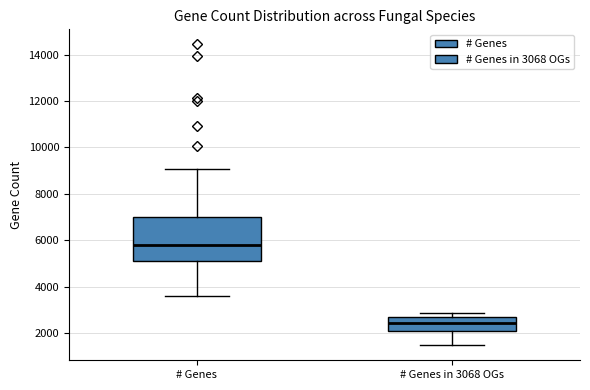

Where does the lower whisker of the box for # Genes in 3068 OGs end on the y-axis? The values are not printed on the chart, so give them approximately, as read against the axis.

1400